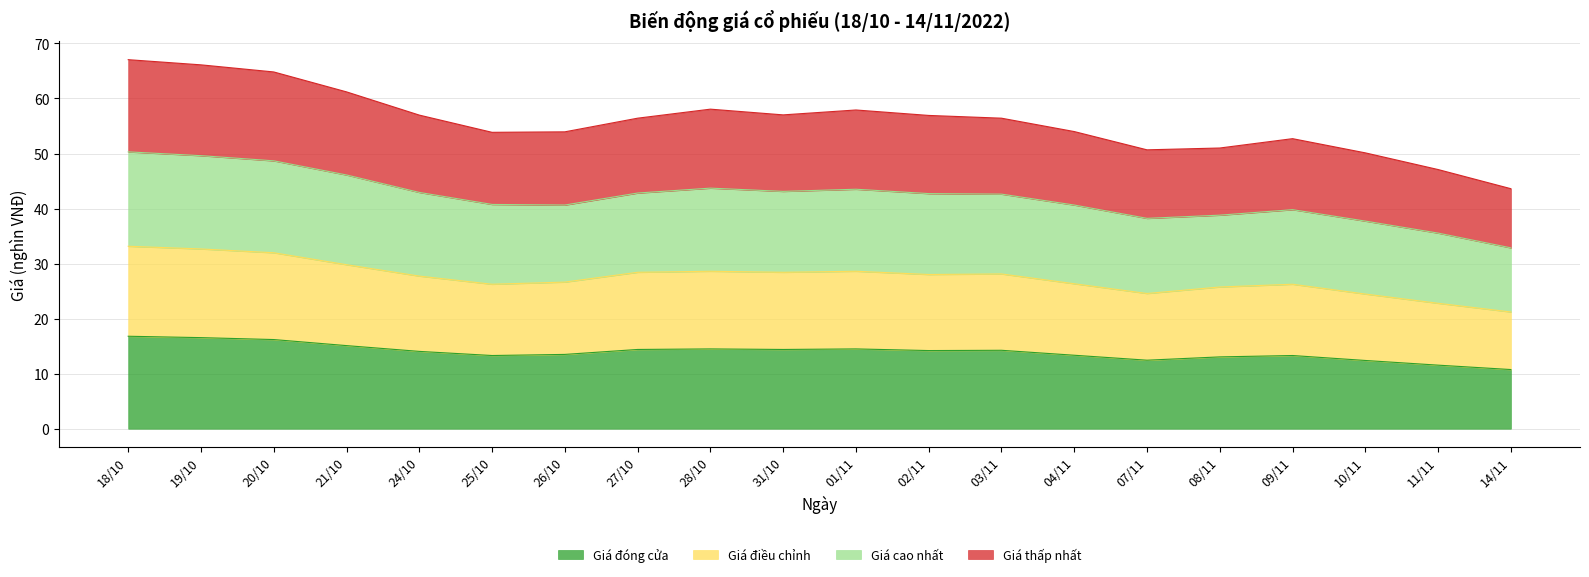

In Giá thấp nhất, how many points are lower than both neighbors (excluding endpoints)?

3